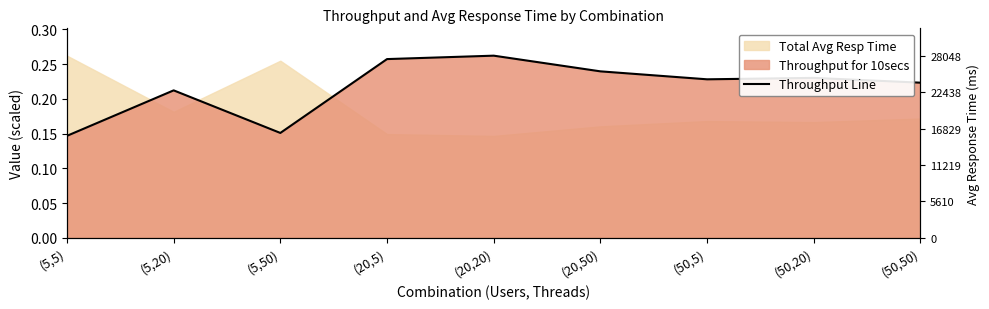

What is the label of the 9th point from the left?

(50,50)